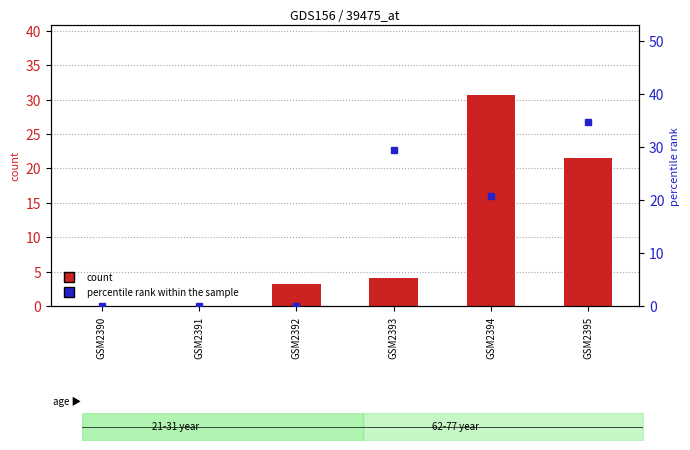

Where does the percentile rank within the sample series first go above 20?

GSM2393